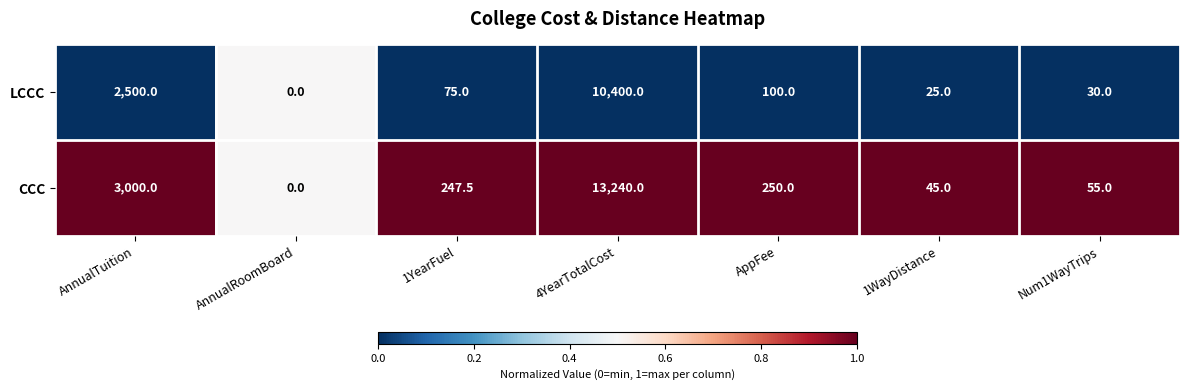

List the labels in order of CCC value, largest first.

4YearTotalCost, AnnualTuition, AppFee, 1YearFuel, Num1WayTrips, 1WayDistance, AnnualRoomBoard